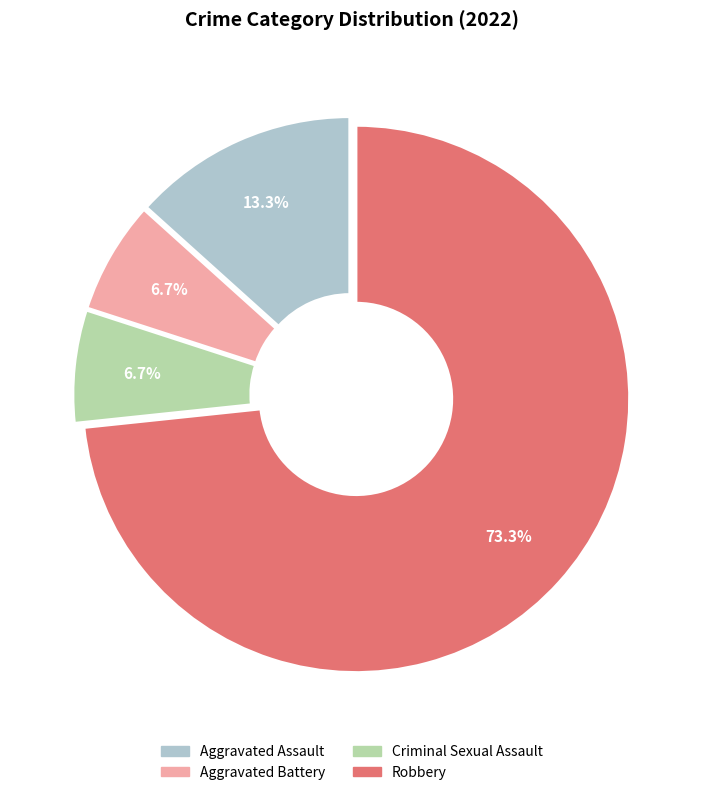

To the nearest percent, what percentage of the pie is Criminal Sexual Assault?

7%